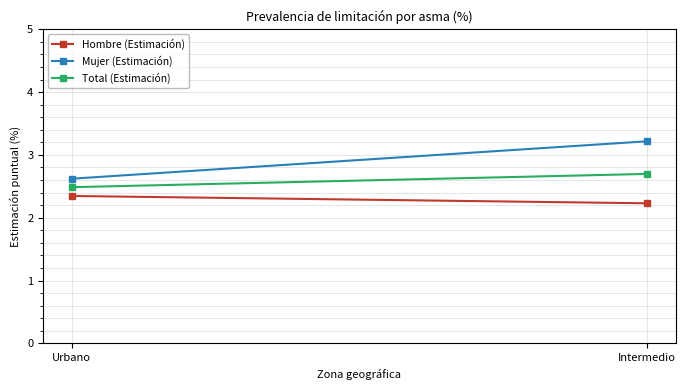

Reading left to right, what are all the values shown in this chart?

Hombre (Estimación): Urbano=2.3	Intermedio=2.2
Mujer (Estimación): Urbano=2.6	Intermedio=3.2
Total (Estimación): Urbano=2.5	Intermedio=2.7